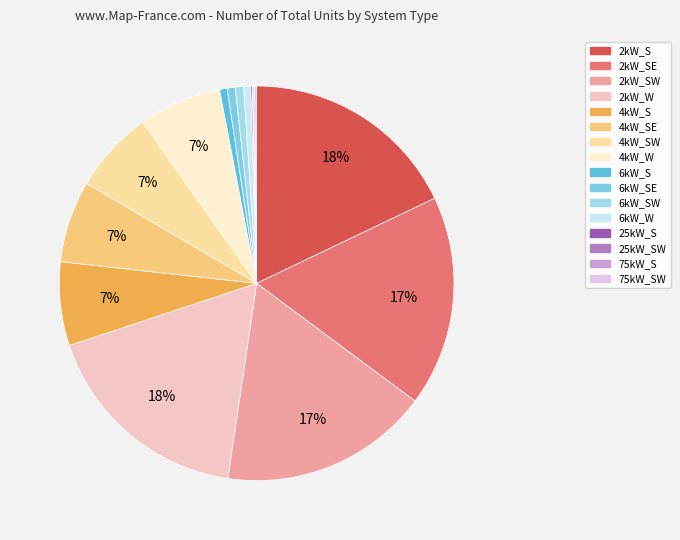

How many segments does this pie chart have?

16